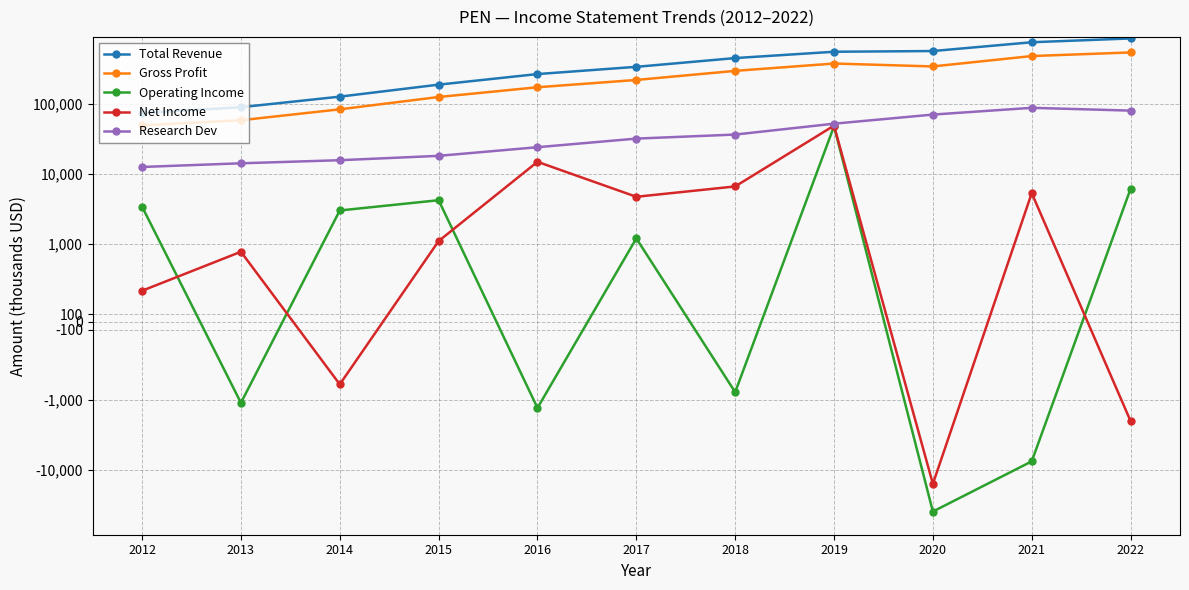

At which label does Total Revenue first exceed 333800?

2018